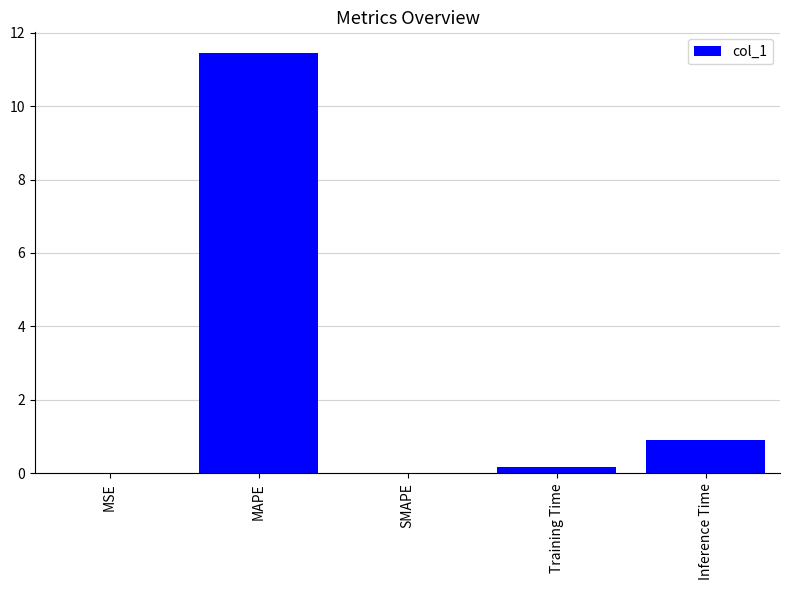

Where is the data nearest to the value 5?

Inference Time